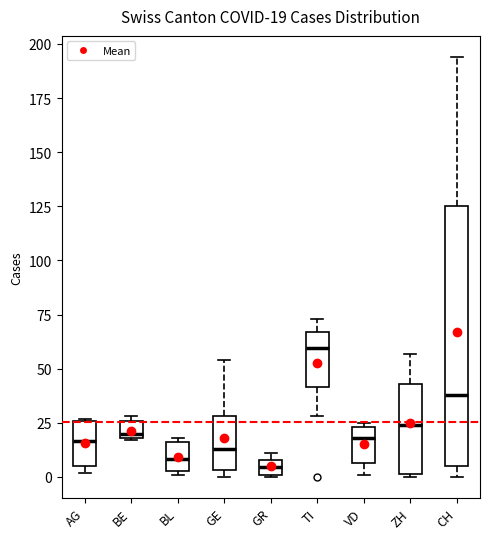

Which box is the tallest, from its lower edge to its upper edge?

CH